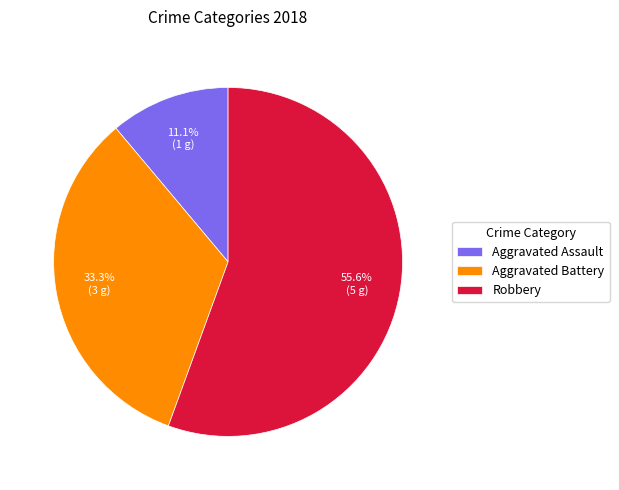

Which category has the biggest portion of the pie?

Robbery